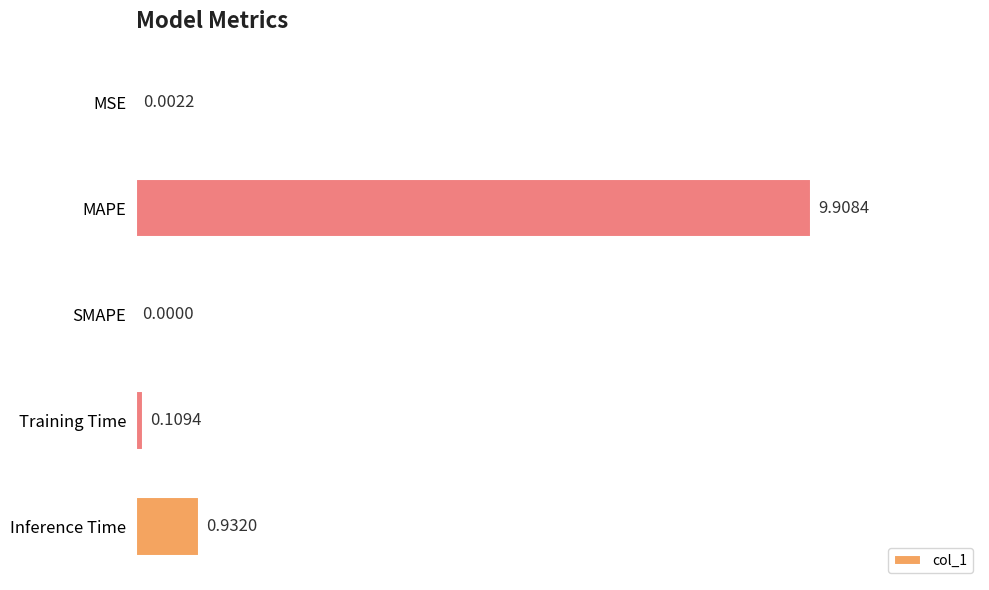

What is the change in value from SMAPE to Inference Time?

+0.9